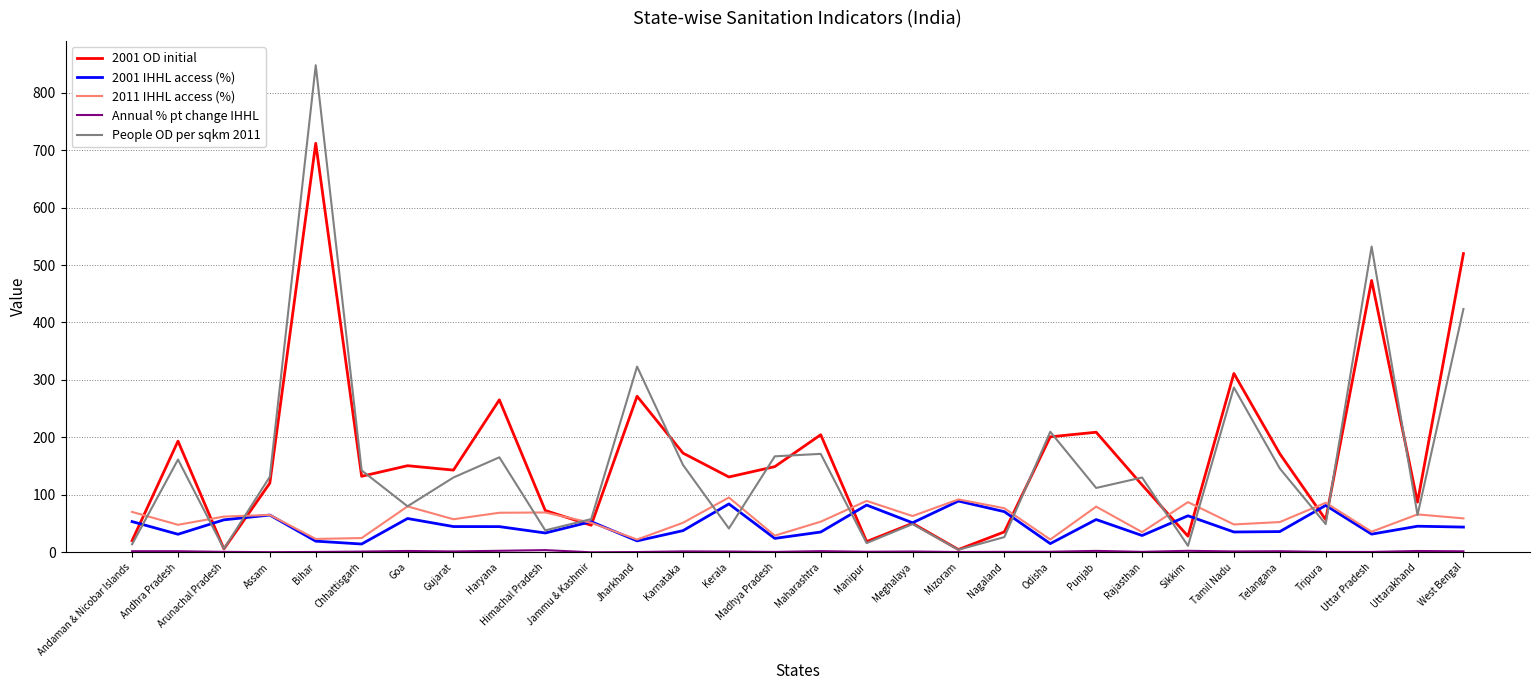

Where does the 2011 IHHL access (%) series first go above 61?

Andaman & Nicobar Islands